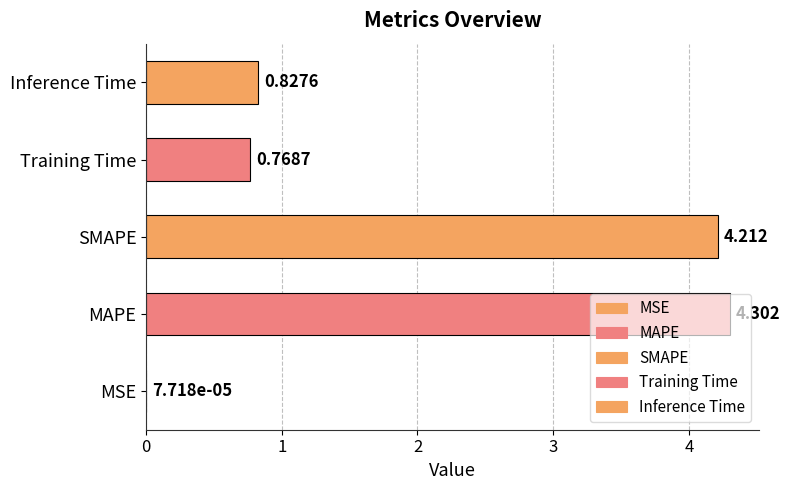

How many bars are there in total?

5